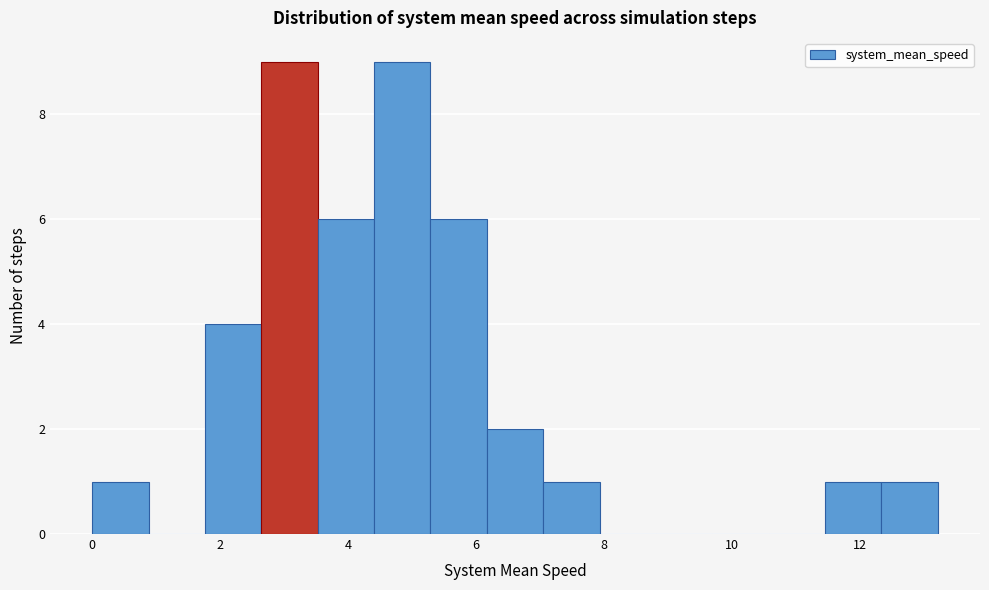

What is the height of the bar covering 4.4 to 5.2 on the x-axis? Neither the bar edges nor the heights are printed on the chart, so give them approximately, as read against the axes.

9